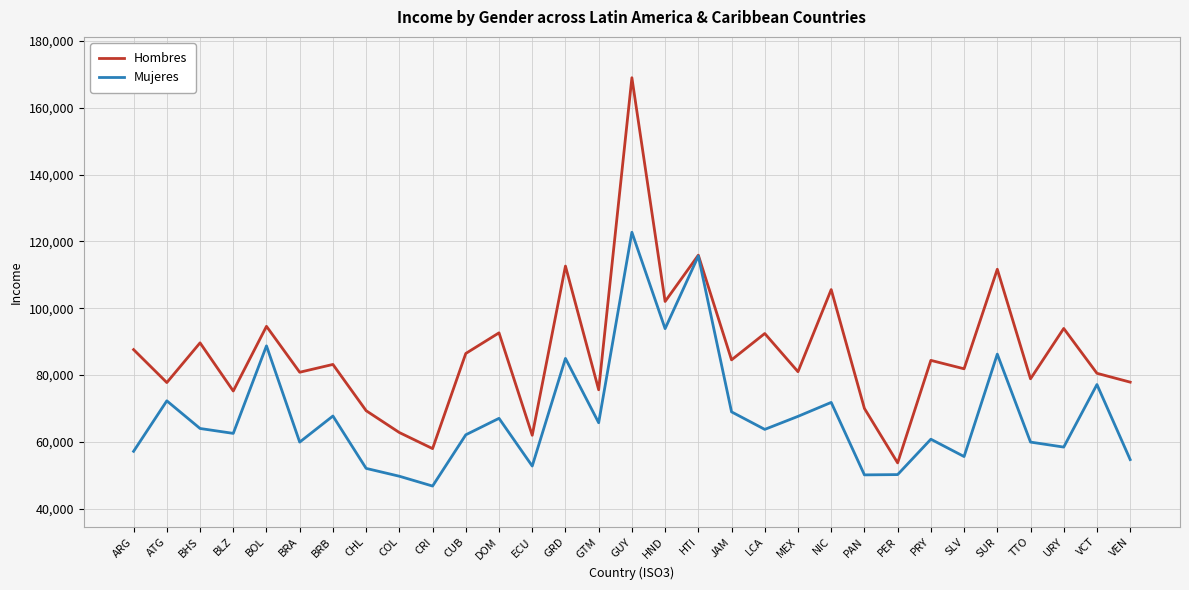

Rank the series by their average value, from lowest to highest.

Mujeres, Hombres